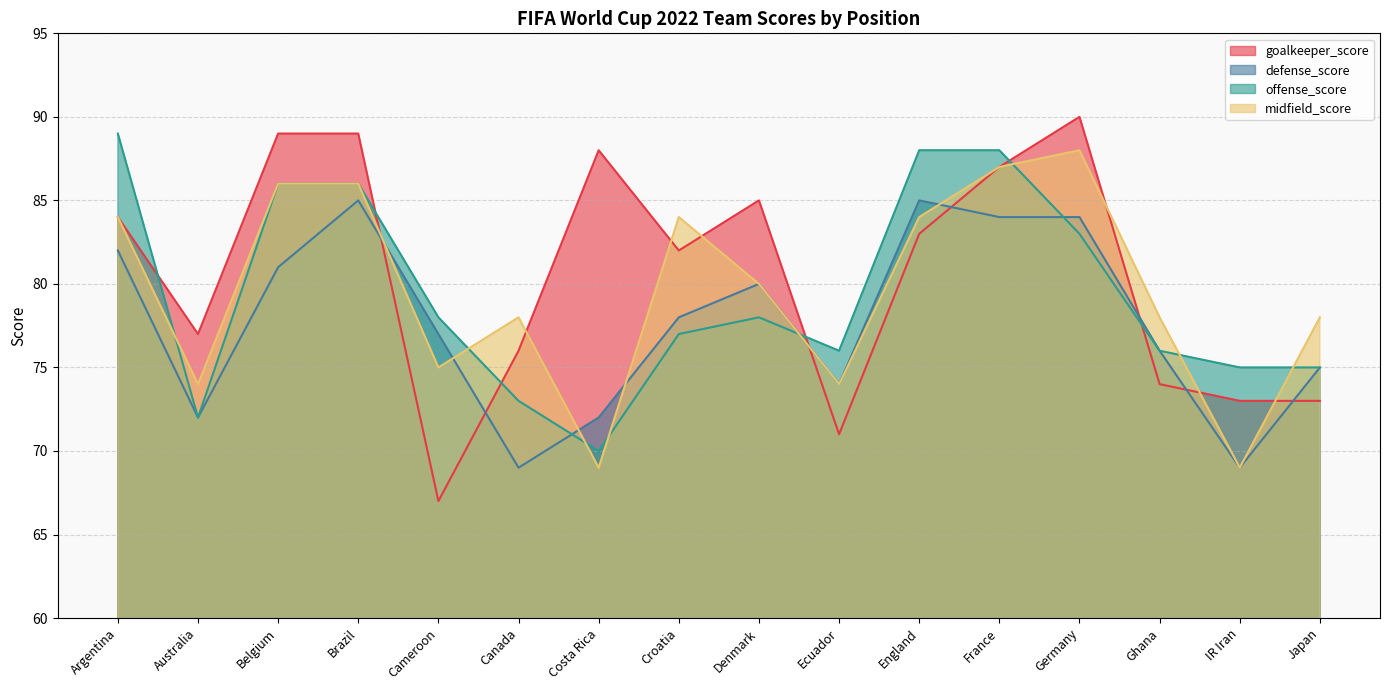

Does the chart display data point markers on the line(s)?

No